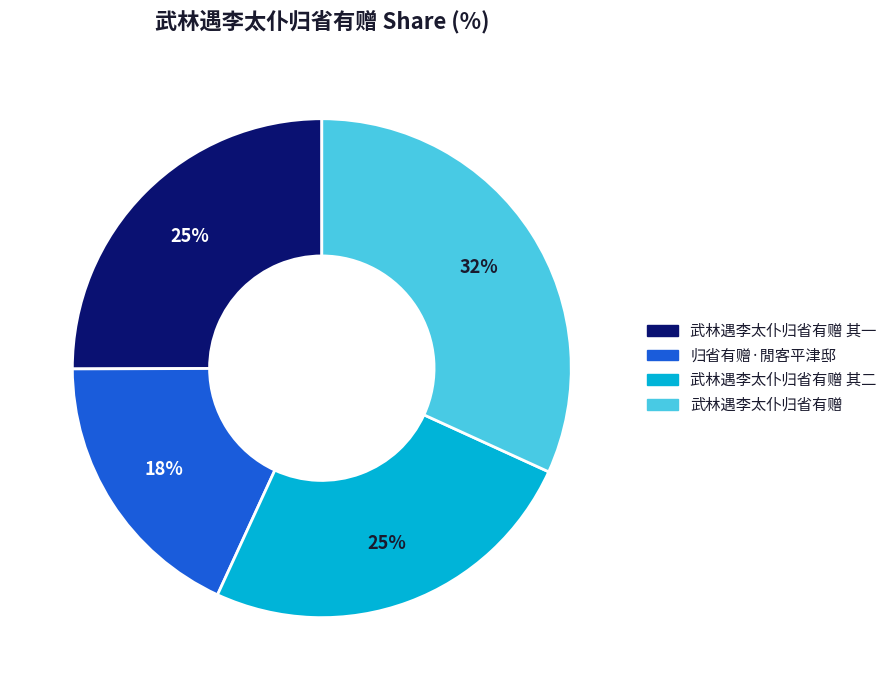

To the nearest percent, what is the difference between the largest and smallest slice percentages?

14%